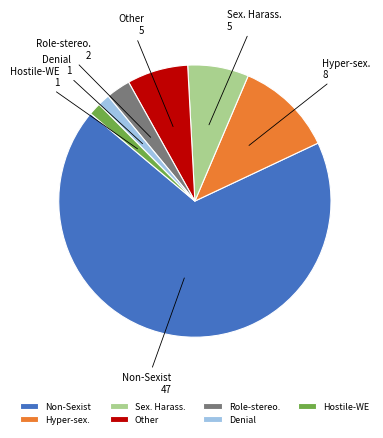

Approximately how many times larger is the value at Hyper-sex. compared to Denial?

8.0